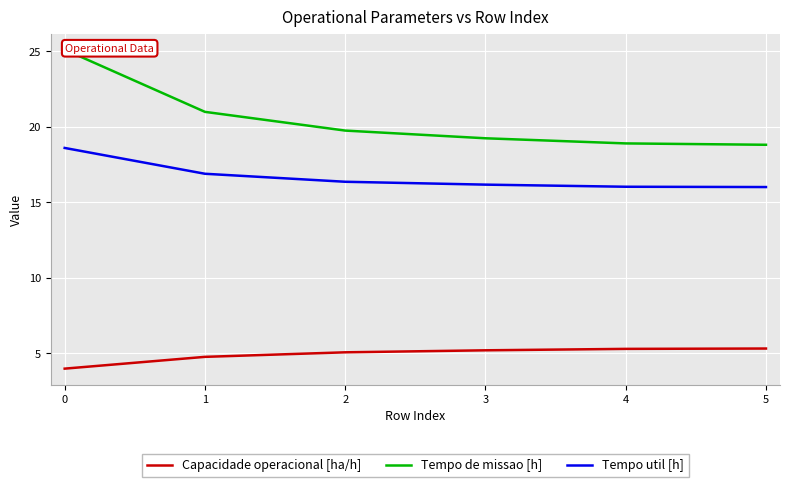

Rank the series by their maximum value, from highest to lowest.

Tempo de missao [h], Tempo util [h], Capacidade operacional [ha/h]